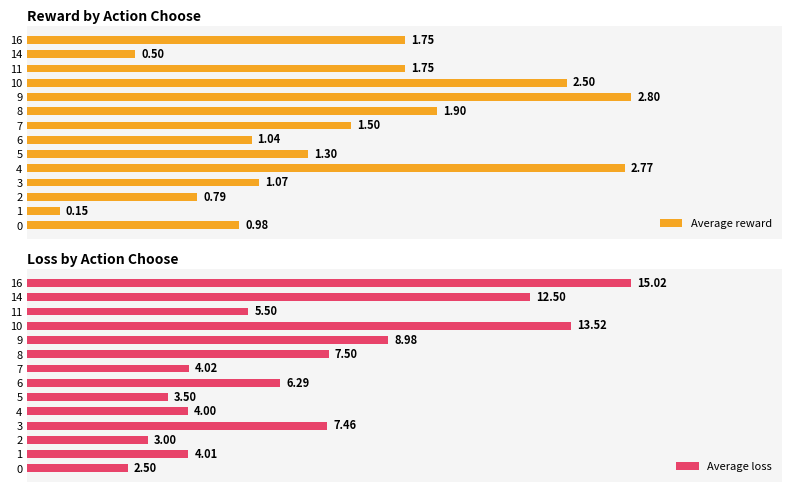

What is the minimum value shown in the chart?

0.1